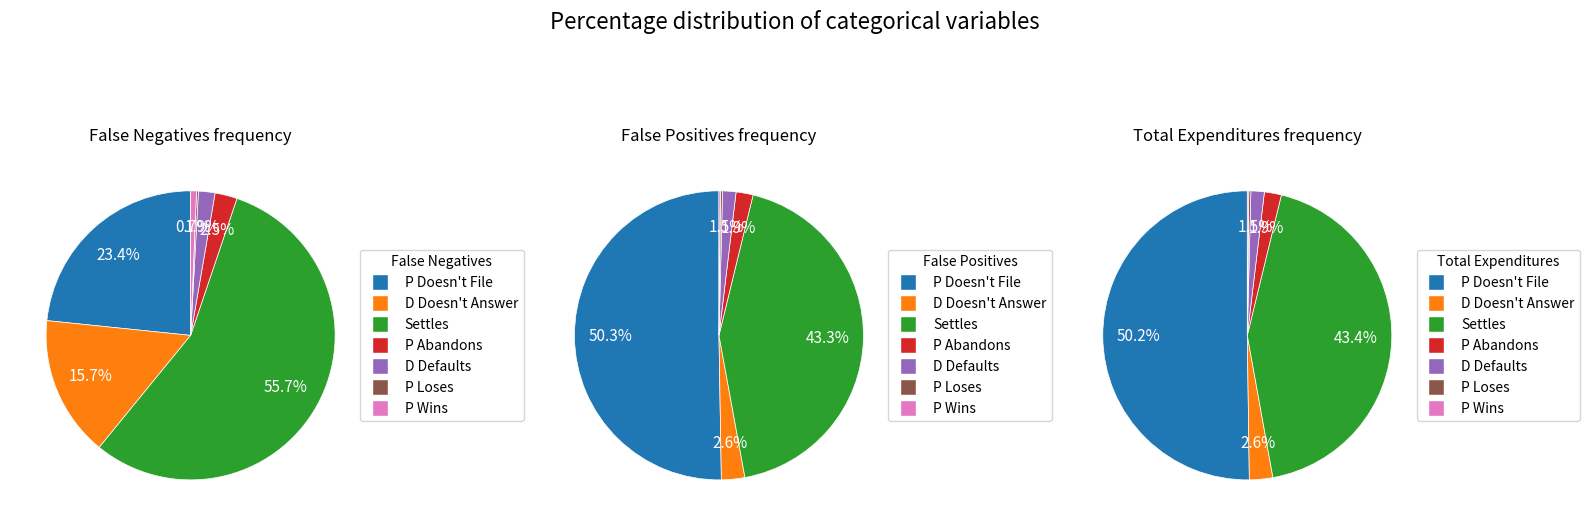

Rank the categories by False Positives value from lowest to highest.

P Wins, P Loses, D Defaults, P Abandons, D Doesn't Answer, Settles, P Doesn't File